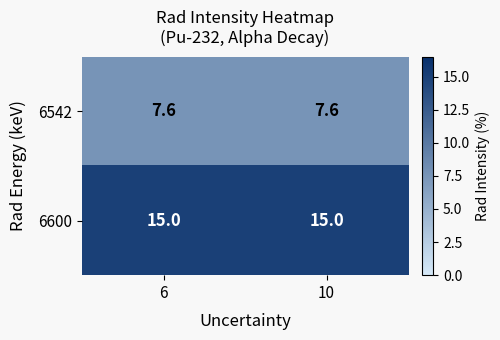

What is the sum of all 6542 values?

15.2